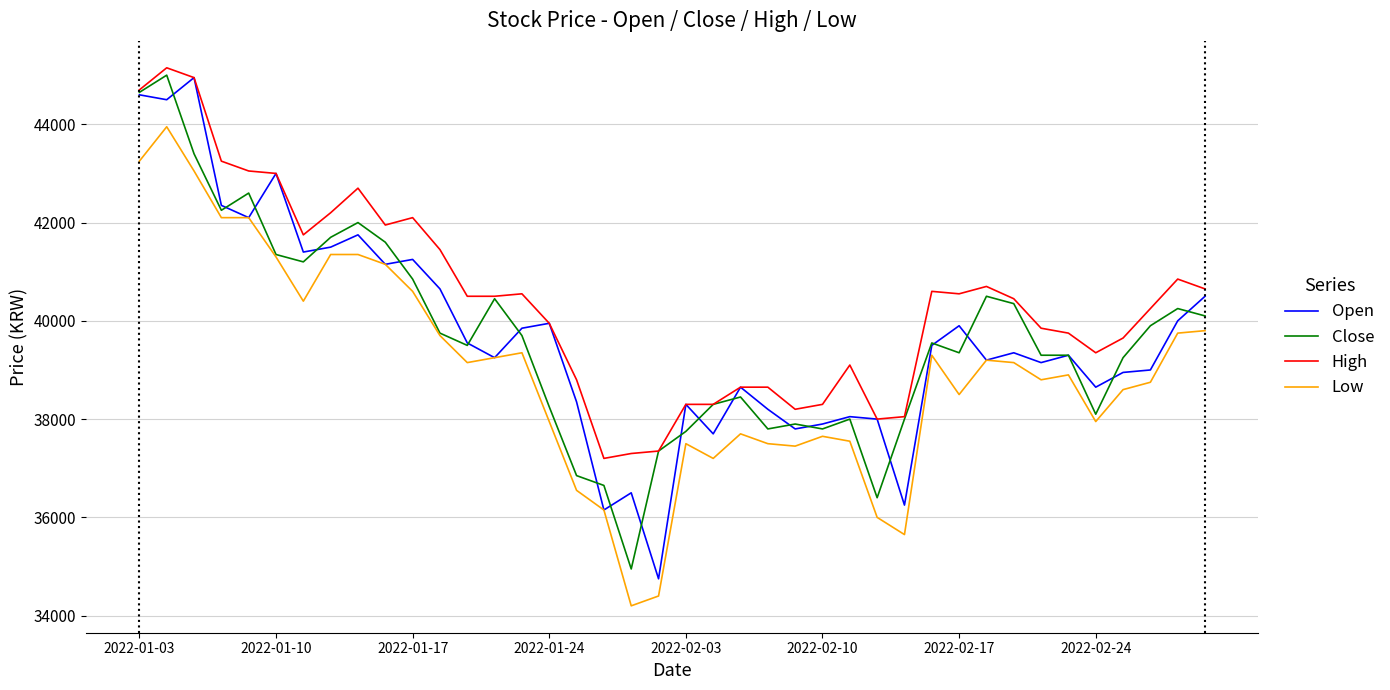

Which series has the largest total across all categories?

High